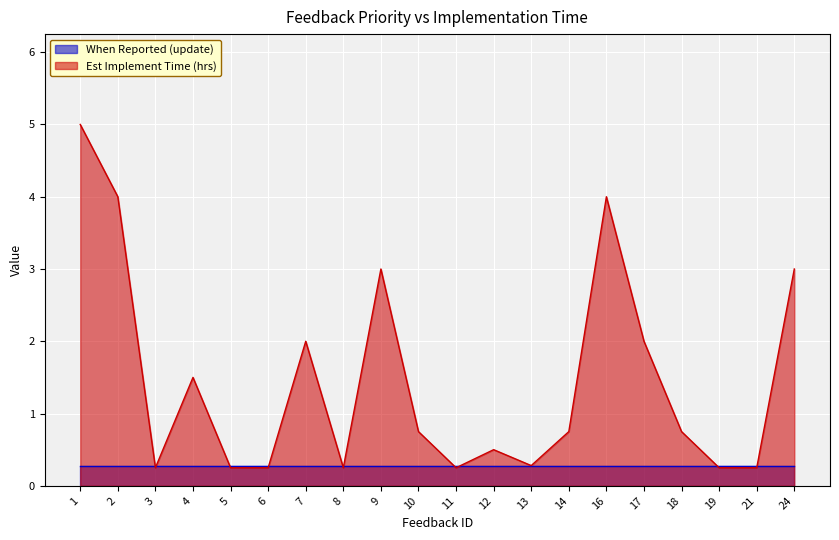

Between 8 and 7, which is larger?

7